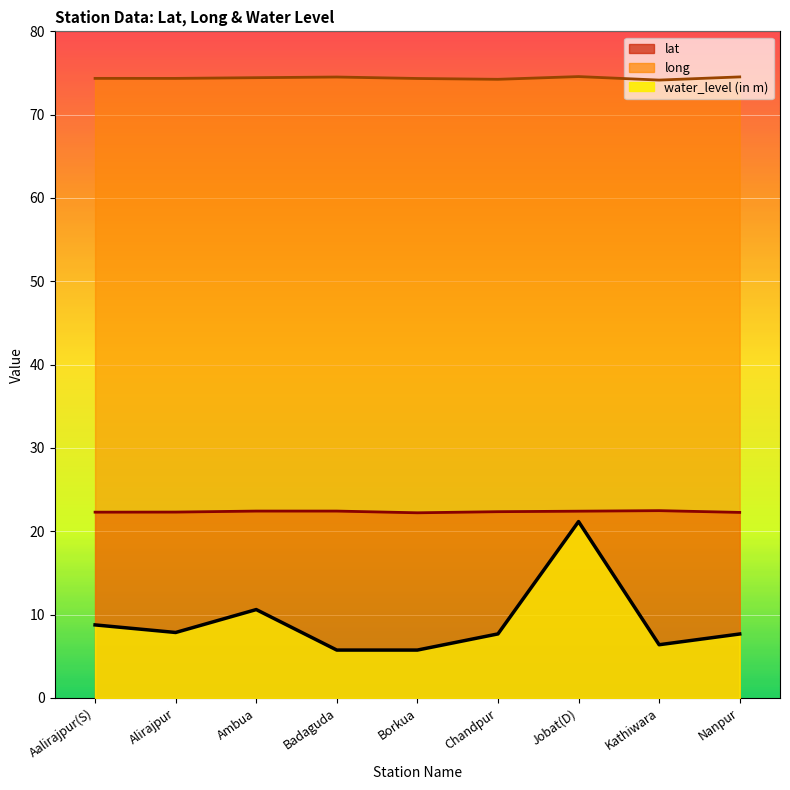

Rank the series by their maximum value, from lowest to highest.

water_level (in m), lat, long